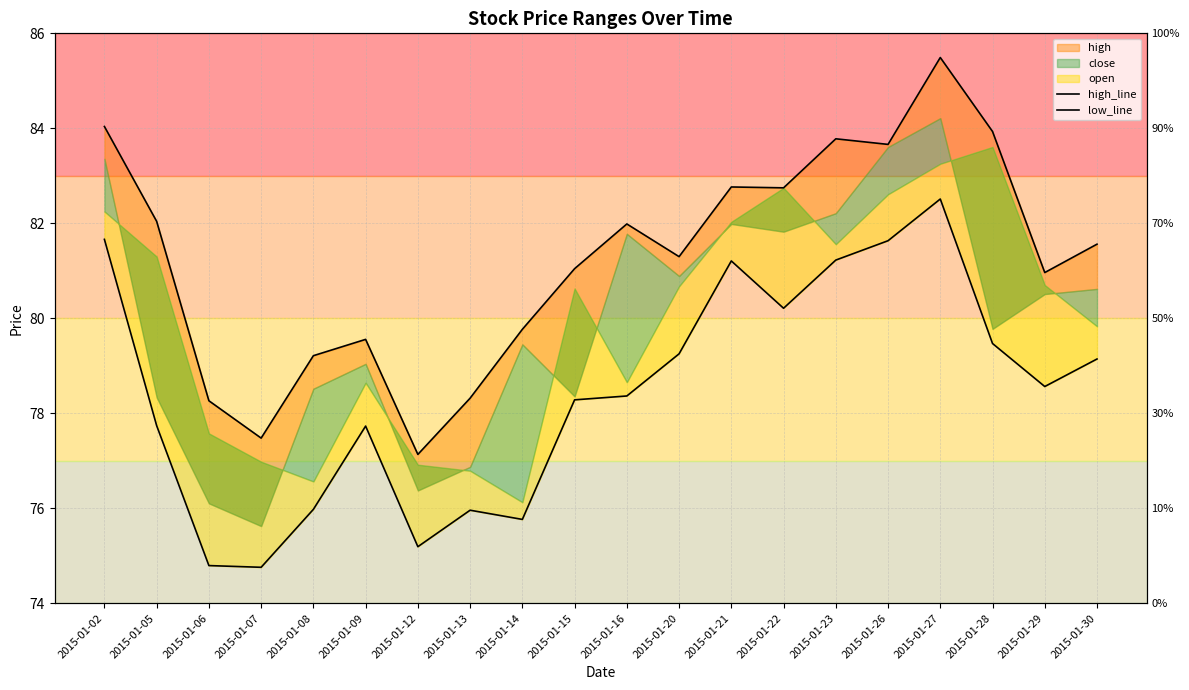

Where is the first local maximum for low_line?

2015-01-09